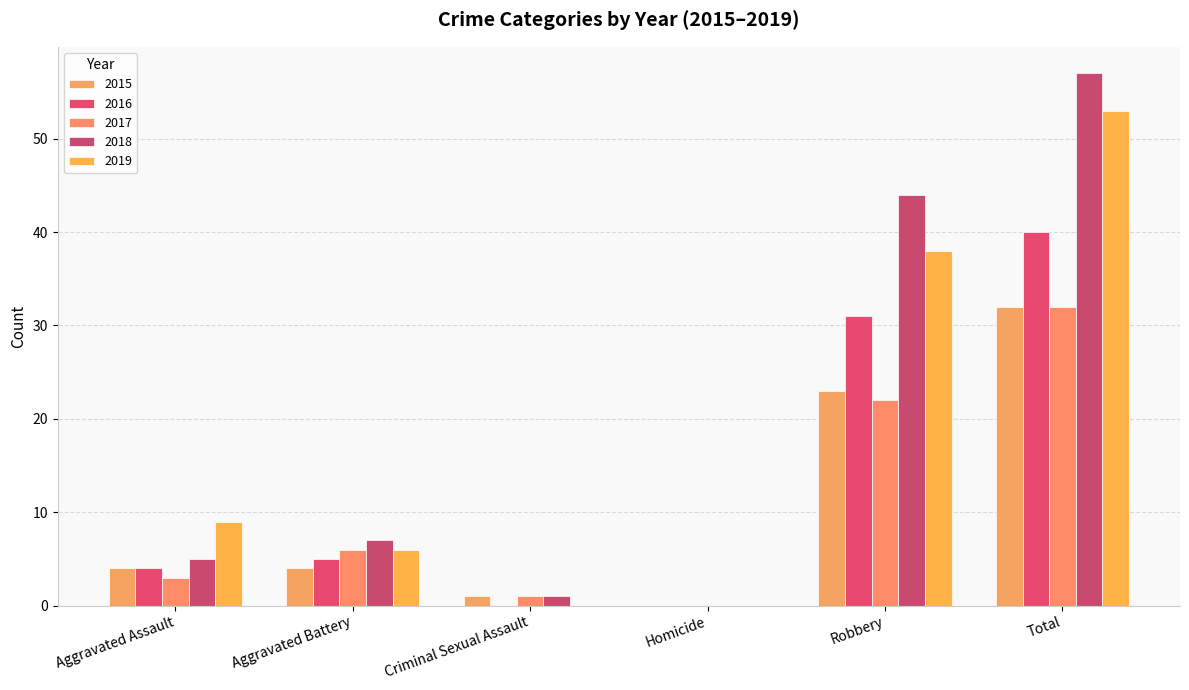

What is the label of the 5th bar from the right?

Aggravated Battery